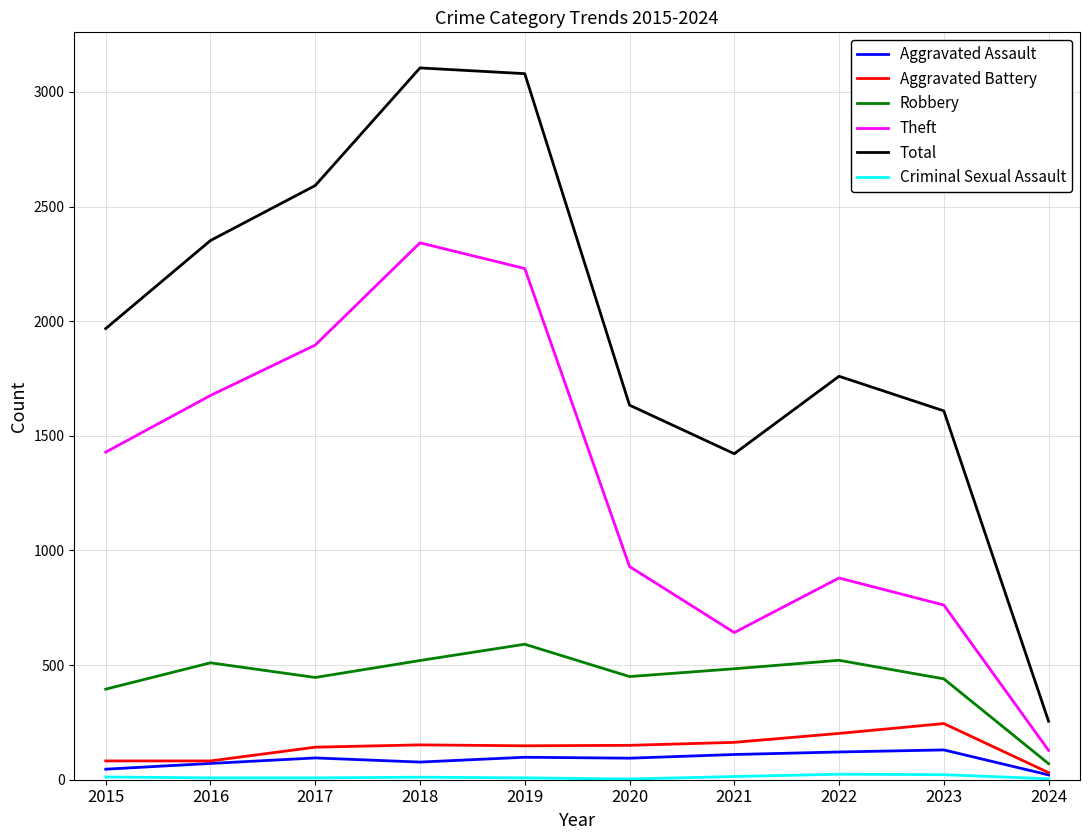

True or false: Aggravated Assault and Robbery intersect in this chart.

False